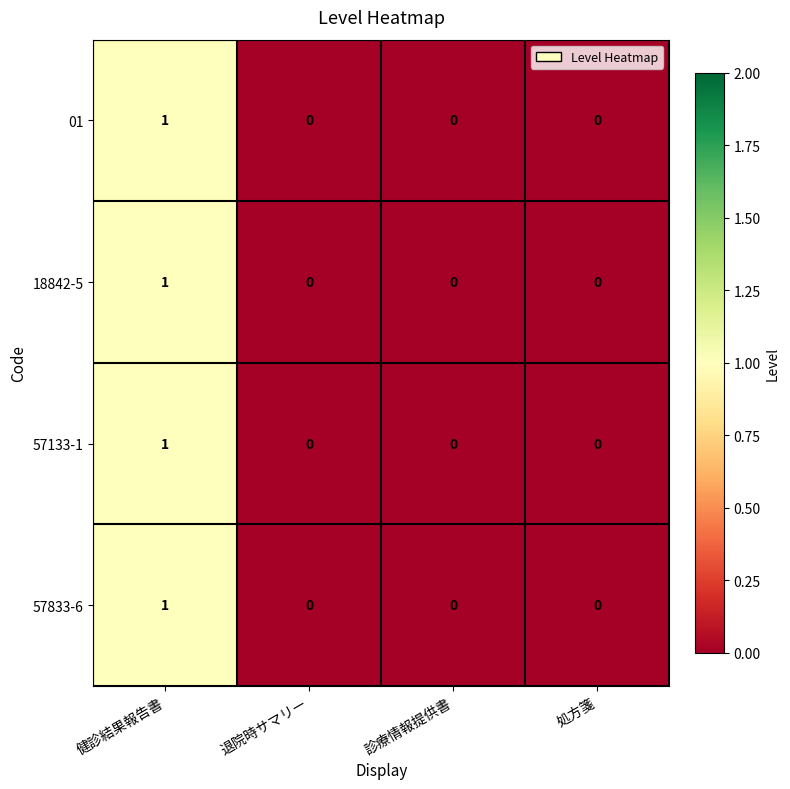

Reading left to right, transcribe all the data shown in this chart.

01: 1	0	0	0
18842-5: 1	0	0	0
57133-1: 1	0	0	0
57833-6: 1	0	0	0